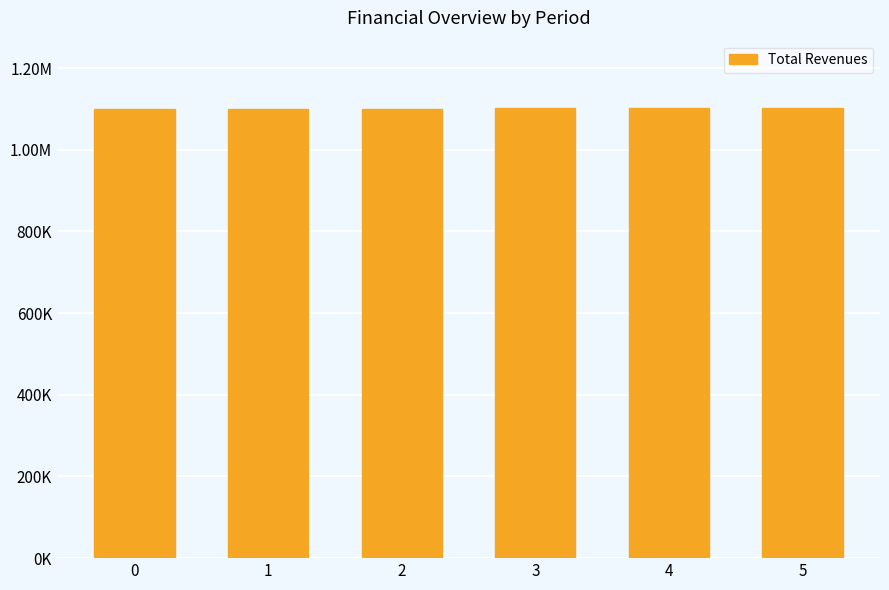

What is the value of the 5th bar from the left?

1101895.0